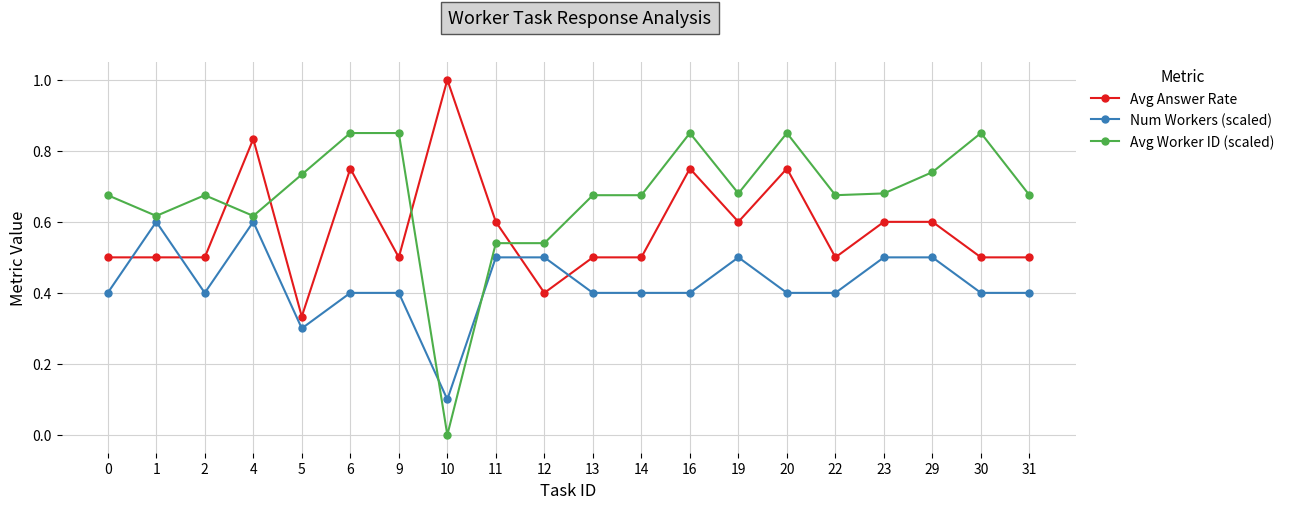

What is the total value across all series at 16?

2.0